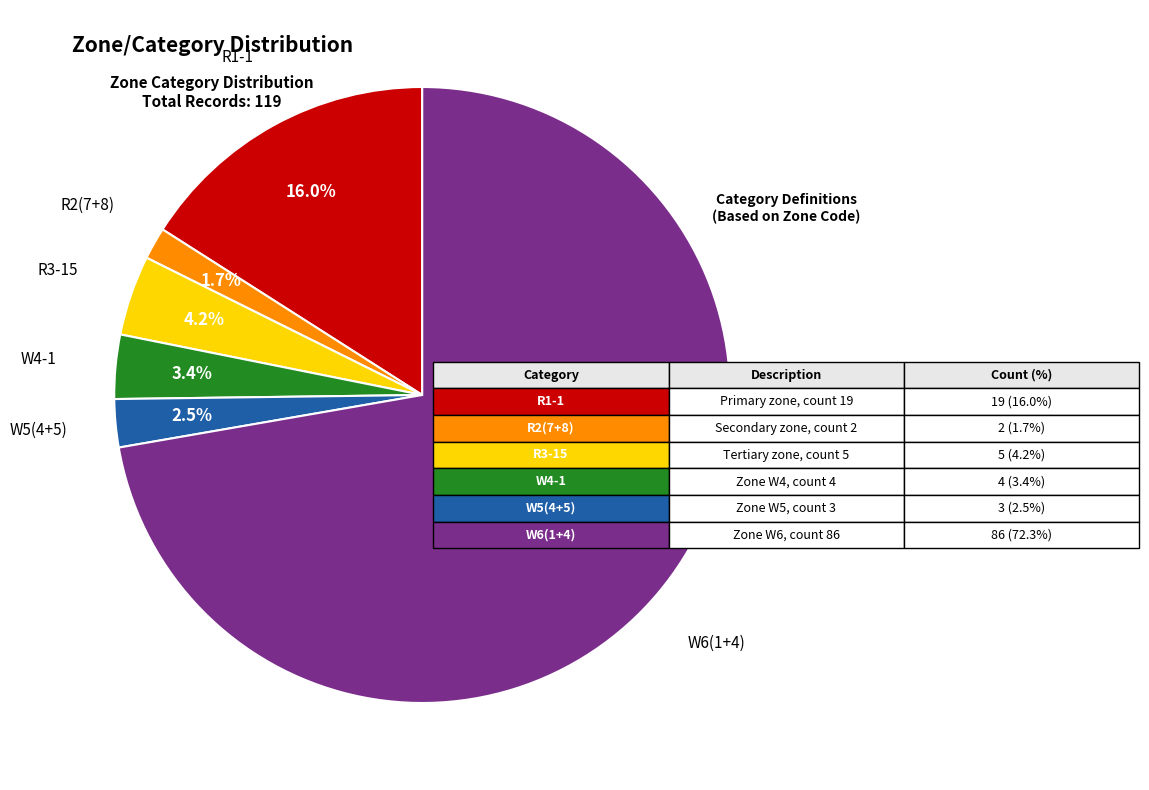

Is there a majority slice in this chart?

Yes